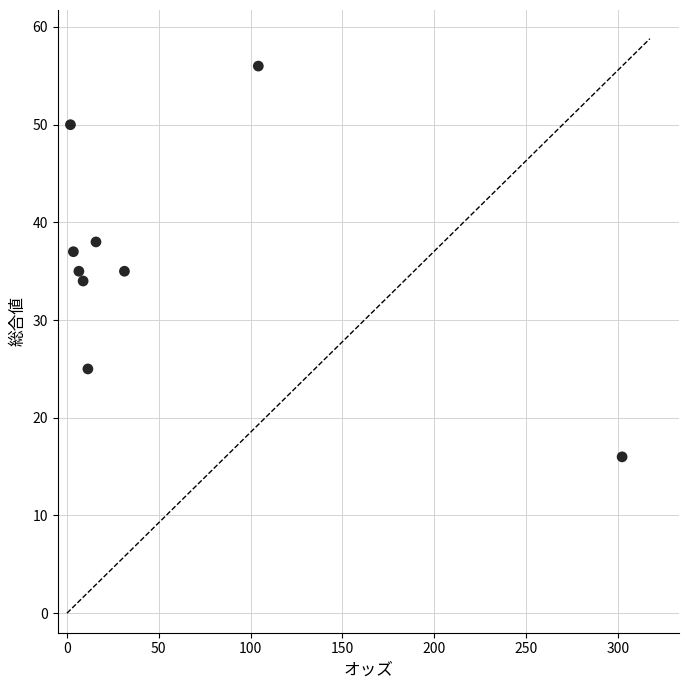

What is the average Y value?

36